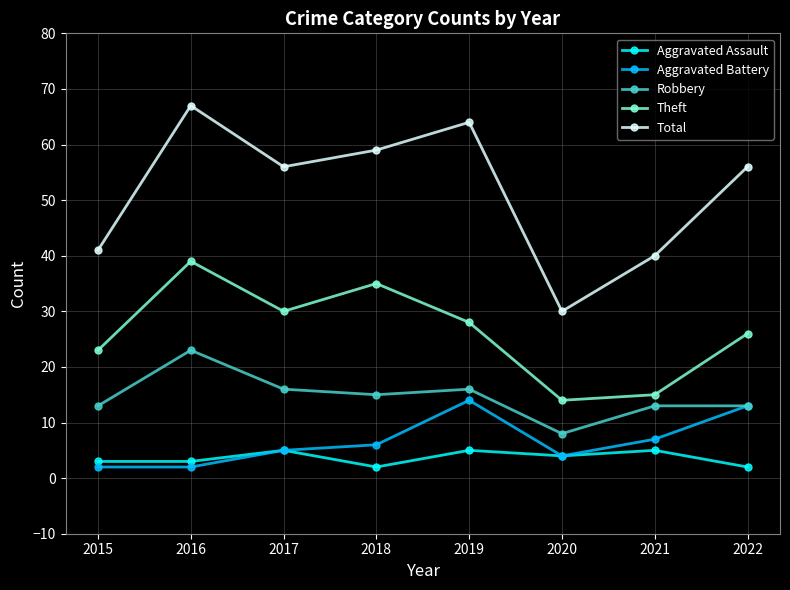

Which series has the largest total across all categories?

Total